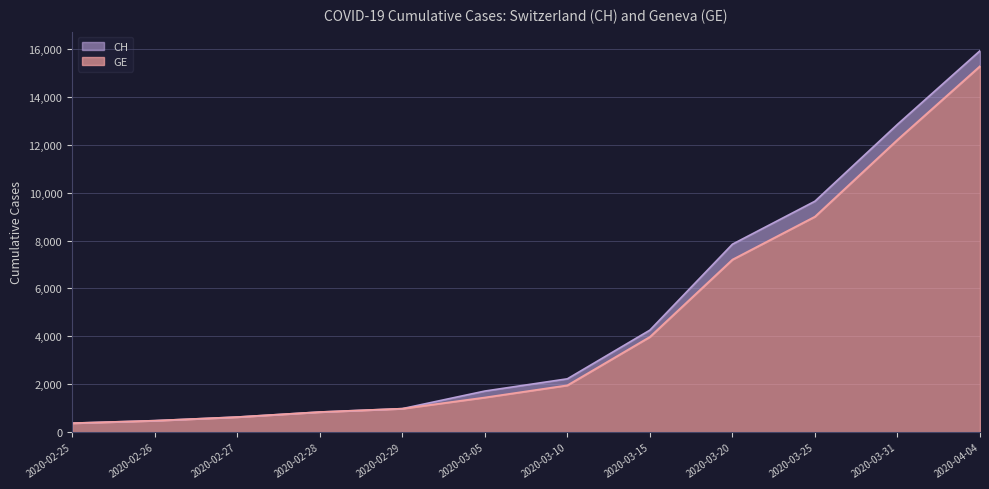

True or false: GE and CH cross at least once.

False